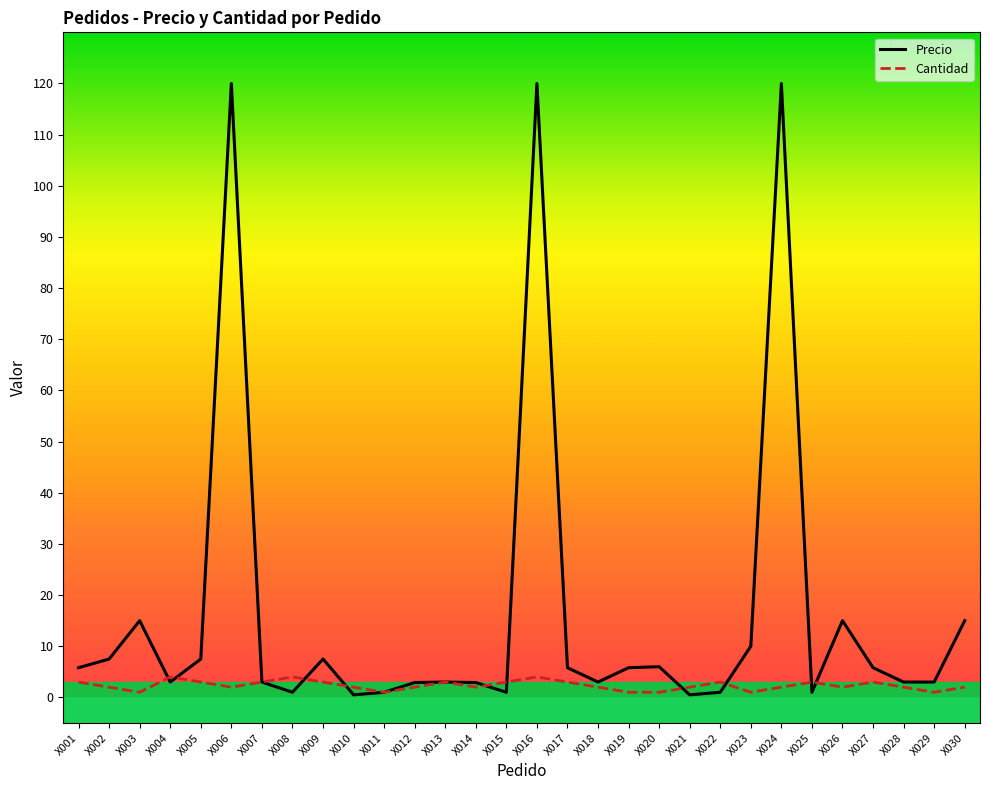

What is the total value across all series at X017?

8.8